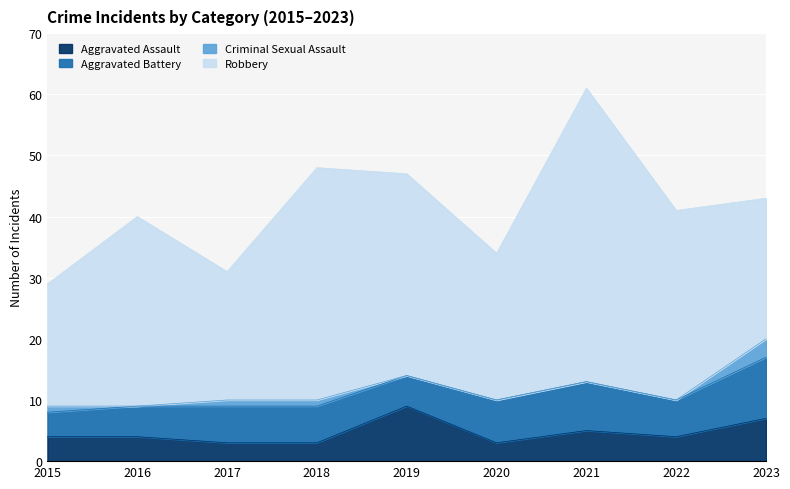

Is the value of Robbery at 2017 greater than the value of Aggravated Assault at 2021?

Yes